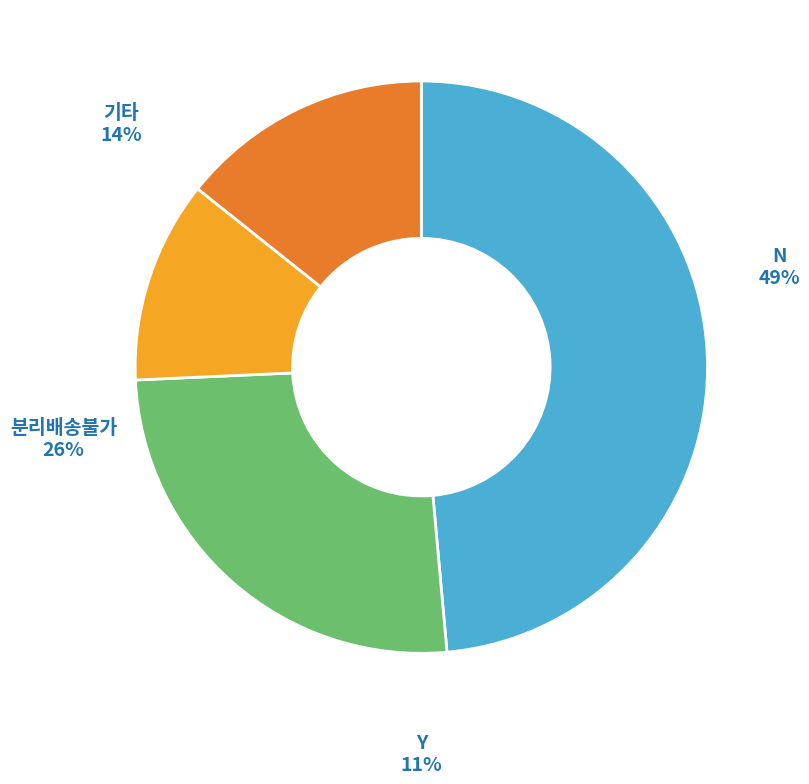

To the nearest percent, what portion does N represent?

49%